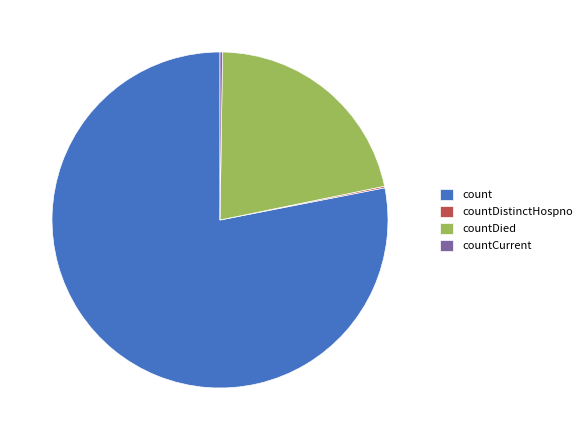

Is there a majority slice in this chart?

Yes